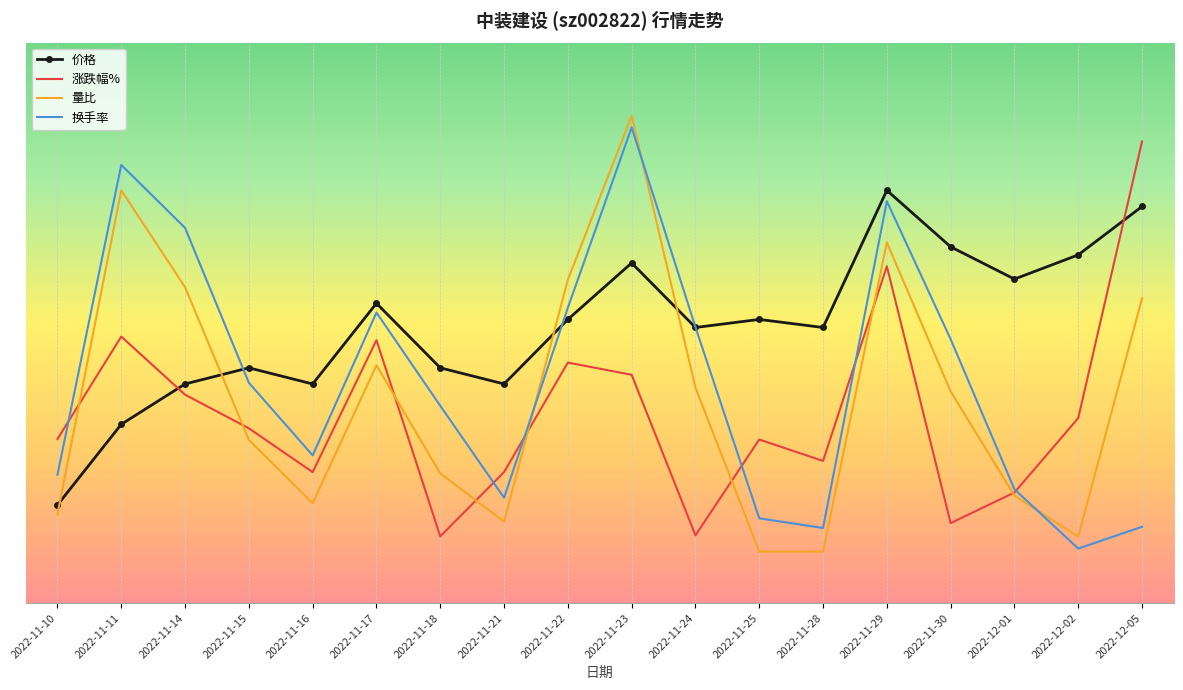

What is the spread (max minus min) of values at 2022-11-25?

4.6